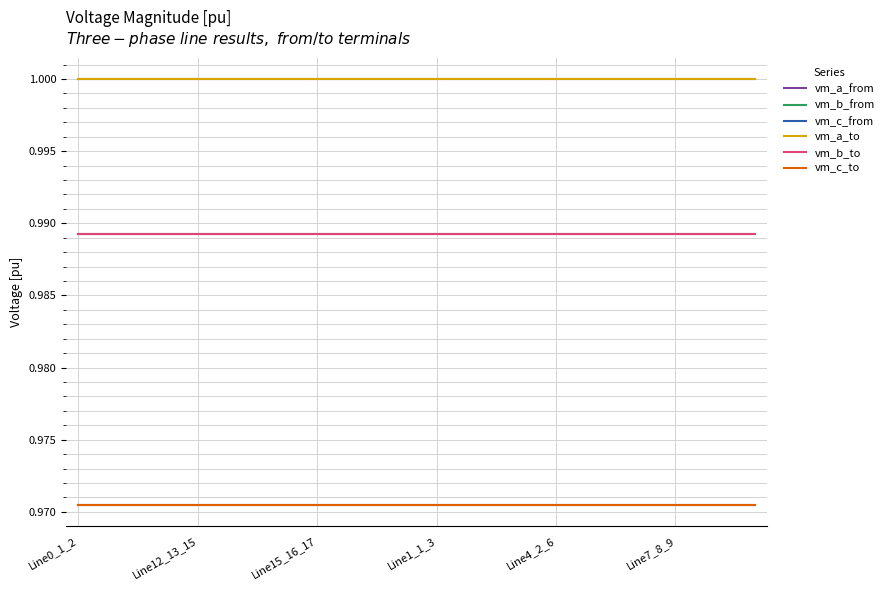

Is this an area chart (filled region under the line)?

No